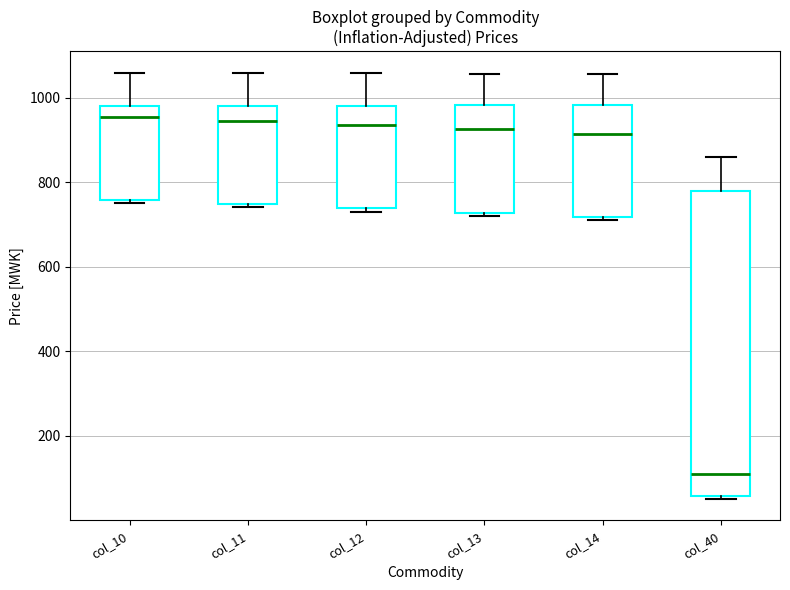

Comparing the boxes themselves (not the whiskers), which one is the tallest?

col_40